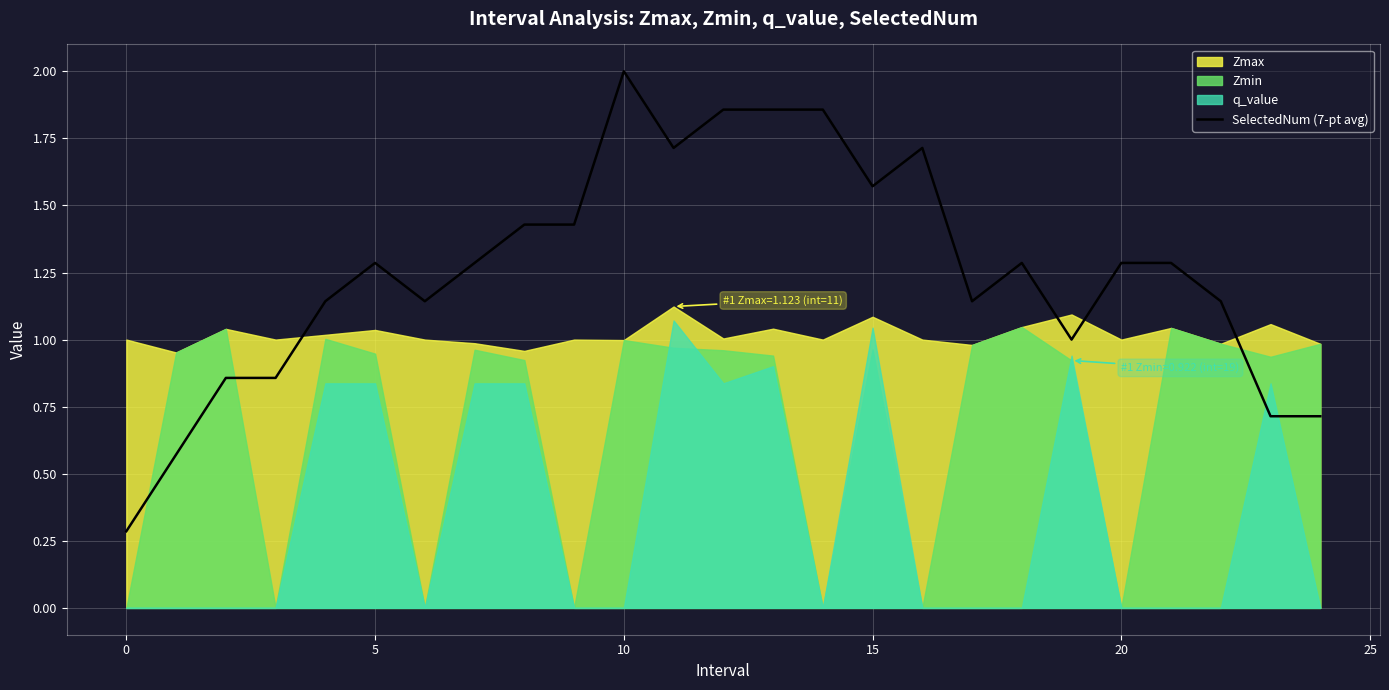

What is the sum of all values?

31.4